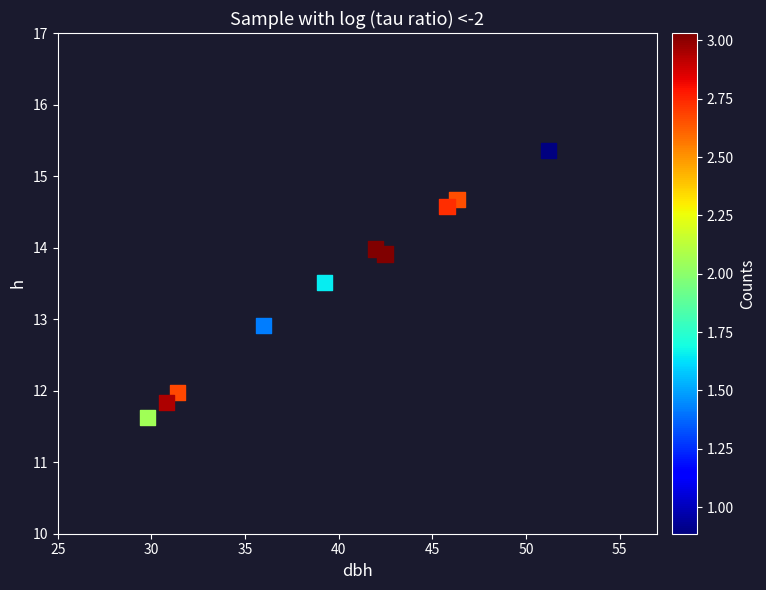

What is the average Y value?

13.4